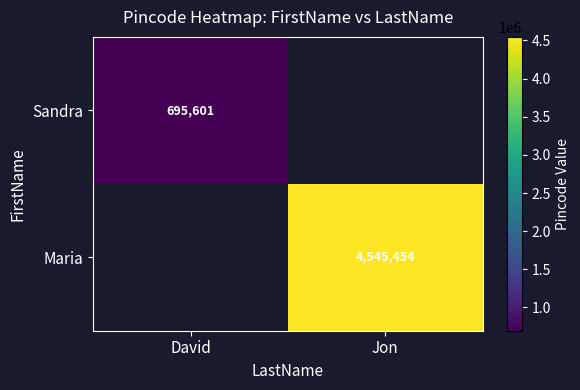

Is it true that Maria equals 1037777 at Jon?

False